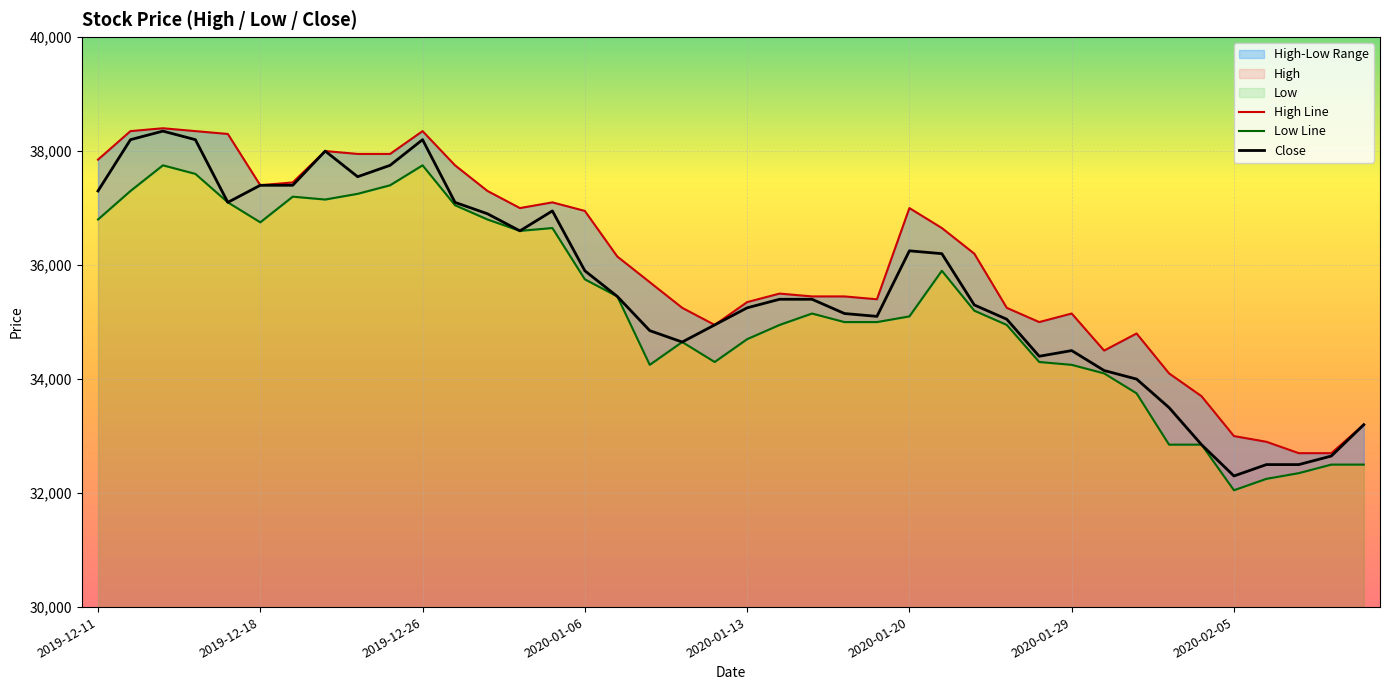

Which series has the largest range (max minus min)?

Close